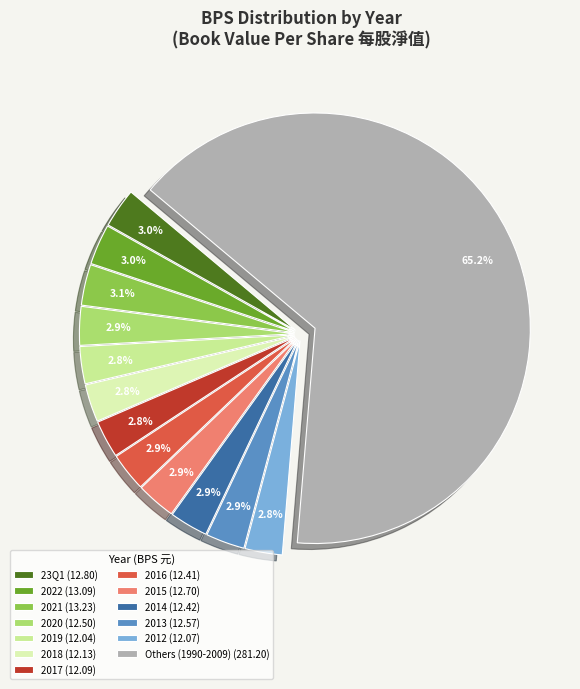

How many slices are in this pie chart?

13